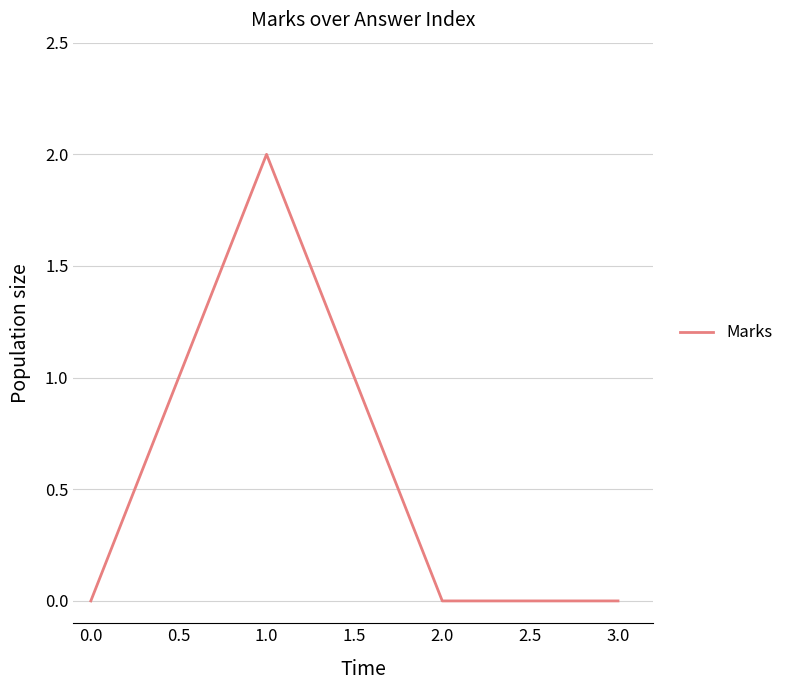

What is the difference between the maximum and second lowest values?

2